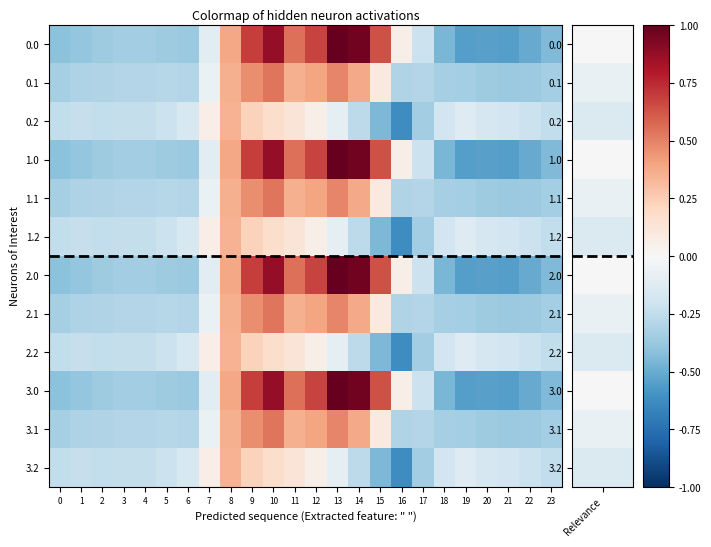

Reading left to right, what are all the values shown in this chart?

0.0: 0=-0.4	1=-0.4	2=-0.4	3=-0.3	4=-0.3	5=-0.4	6=-0.4	7=-0.1	8=0.4	9=0.7	10=0.9	11=0.5	12=0.7	13=1.0	14=1.0	15=0.6	16=0.1	17=-0.2	18=-0.5	19=-0.6	20=-0.5	21=-0.5	22=-0.5	23=-0.4
0.1: 0=-0.3	1=-0.3	2=-0.3	3=-0.3	4=-0.3	5=-0.3	6=-0.3	7=-0.1	8=0.4	9=0.5	10=0.5	11=0.4	12=0.4	13=0.5	14=0.4	15=0.1	16=-0.3	17=-0.3	18=-0.3	19=-0.3	20=-0.4	21=-0.4	22=-0.4	23=-0.3
0.2: 0=-0.2	1=-0.2	2=-0.2	3=-0.2	4=-0.2	5=-0.2	6=-0.2	7=0.1	8=0.3	9=0.2	10=0.2	11=0.1	12=0.1	13=-0.1	14=-0.3	15=-0.4	16=-0.6	17=-0.4	18=-0.2	19=-0.1	20=-0.2	21=-0.2	22=-0.2	23=-0.2
1.0: 0=-0.4	1=-0.4	2=-0.4	3=-0.3	4=-0.3	5=-0.4	6=-0.4	7=-0.1	8=0.4	9=0.7	10=0.9	11=0.5	12=0.7	13=1.0	14=1.0	15=0.6	16=0.1	17=-0.2	18=-0.5	19=-0.6	20=-0.5	21=-0.5	22=-0.5	23=-0.4
1.1: 0=-0.3	1=-0.3	2=-0.3	3=-0.3	4=-0.3	5=-0.3	6=-0.3	7=-0.1	8=0.4	9=0.5	10=0.5	11=0.4	12=0.4	13=0.5	14=0.4	15=0.1	16=-0.3	17=-0.3	18=-0.3	19=-0.3	20=-0.4	21=-0.4	22=-0.4	23=-0.3
1.2: 0=-0.2	1=-0.2	2=-0.2	3=-0.2	4=-0.2	5=-0.2	6=-0.2	7=0.1	8=0.3	9=0.2	10=0.2	11=0.1	12=0.1	13=-0.1	14=-0.3	15=-0.4	16=-0.6	17=-0.4	18=-0.2	19=-0.1	20=-0.2	21=-0.2	22=-0.2	23=-0.2
2.0: 0=-0.4	1=-0.4	2=-0.4	3=-0.3	4=-0.3	5=-0.4	6=-0.4	7=-0.1	8=0.4	9=0.7	10=0.9	11=0.5	12=0.7	13=1.0	14=1.0	15=0.6	16=0.1	17=-0.2	18=-0.5	19=-0.6	20=-0.5	21=-0.5	22=-0.5	23=-0.4
2.1: 0=-0.3	1=-0.3	2=-0.3	3=-0.3	4=-0.3	5=-0.3	6=-0.3	7=-0.1	8=0.4	9=0.5	10=0.5	11=0.4	12=0.4	13=0.5	14=0.4	15=0.1	16=-0.3	17=-0.3	18=-0.3	19=-0.3	20=-0.4	21=-0.4	22=-0.4	23=-0.3
2.2: 0=-0.2	1=-0.2	2=-0.2	3=-0.2	4=-0.2	5=-0.2	6=-0.2	7=0.1	8=0.3	9=0.2	10=0.2	11=0.1	12=0.1	13=-0.1	14=-0.3	15=-0.4	16=-0.6	17=-0.4	18=-0.2	19=-0.1	20=-0.2	21=-0.2	22=-0.2	23=-0.2
3.0: 0=-0.4	1=-0.4	2=-0.4	3=-0.3	4=-0.3	5=-0.4	6=-0.4	7=-0.1	8=0.4	9=0.7	10=0.9	11=0.5	12=0.7	13=1.0	14=1.0	15=0.6	16=0.1	17=-0.2	18=-0.5	19=-0.6	20=-0.5	21=-0.5	22=-0.5	23=-0.4
3.1: 0=-0.3	1=-0.3	2=-0.3	3=-0.3	4=-0.3	5=-0.3	6=-0.3	7=-0.1	8=0.4	9=0.5	10=0.5	11=0.4	12=0.4	13=0.5	14=0.4	15=0.1	16=-0.3	17=-0.3	18=-0.3	19=-0.3	20=-0.4	21=-0.4	22=-0.4	23=-0.3
3.2: 0=-0.2	1=-0.2	2=-0.2	3=-0.2	4=-0.2	5=-0.2	6=-0.2	7=0.1	8=0.3	9=0.2	10=0.2	11=0.1	12=0.1	13=-0.1	14=-0.3	15=-0.4	16=-0.6	17=-0.4	18=-0.2	19=-0.1	20=-0.2	21=-0.2	22=-0.2	23=-0.2